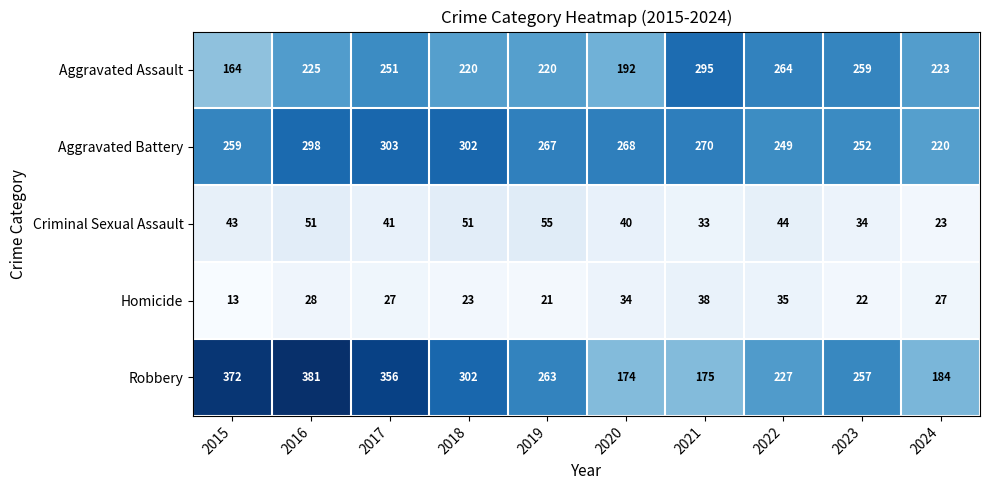

Between 2017 and 2021, which series saw the biggest shift?

Robbery